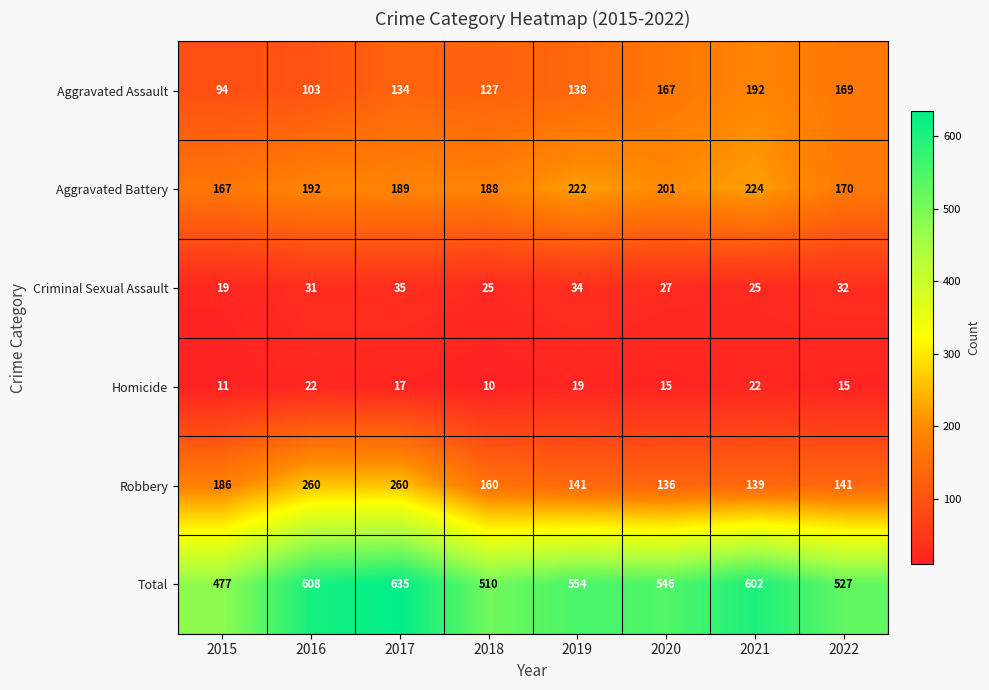

The Homicide series shows 10 at 2018. True or false?

True